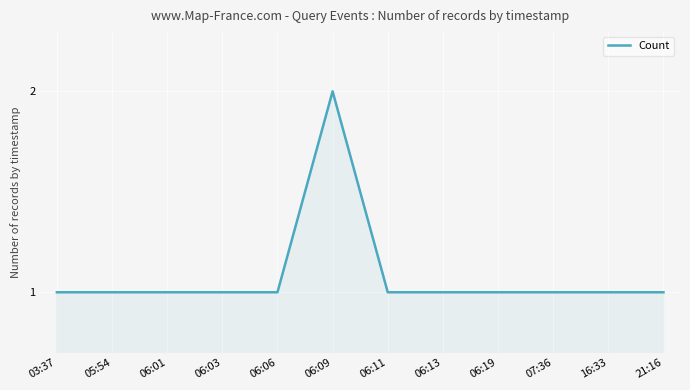

What is the sum of all values?

13